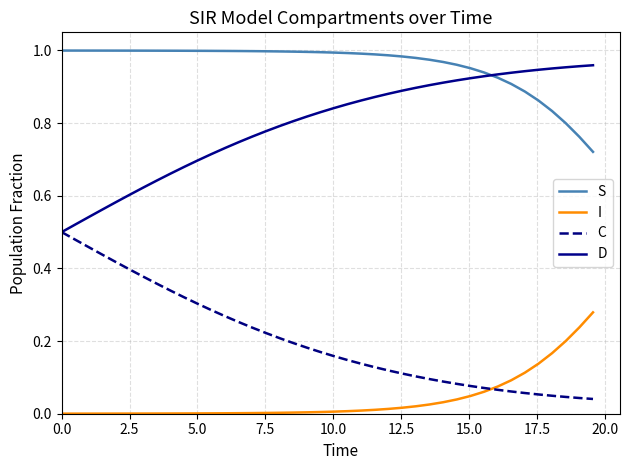

Which series has the largest total across all categories?

S